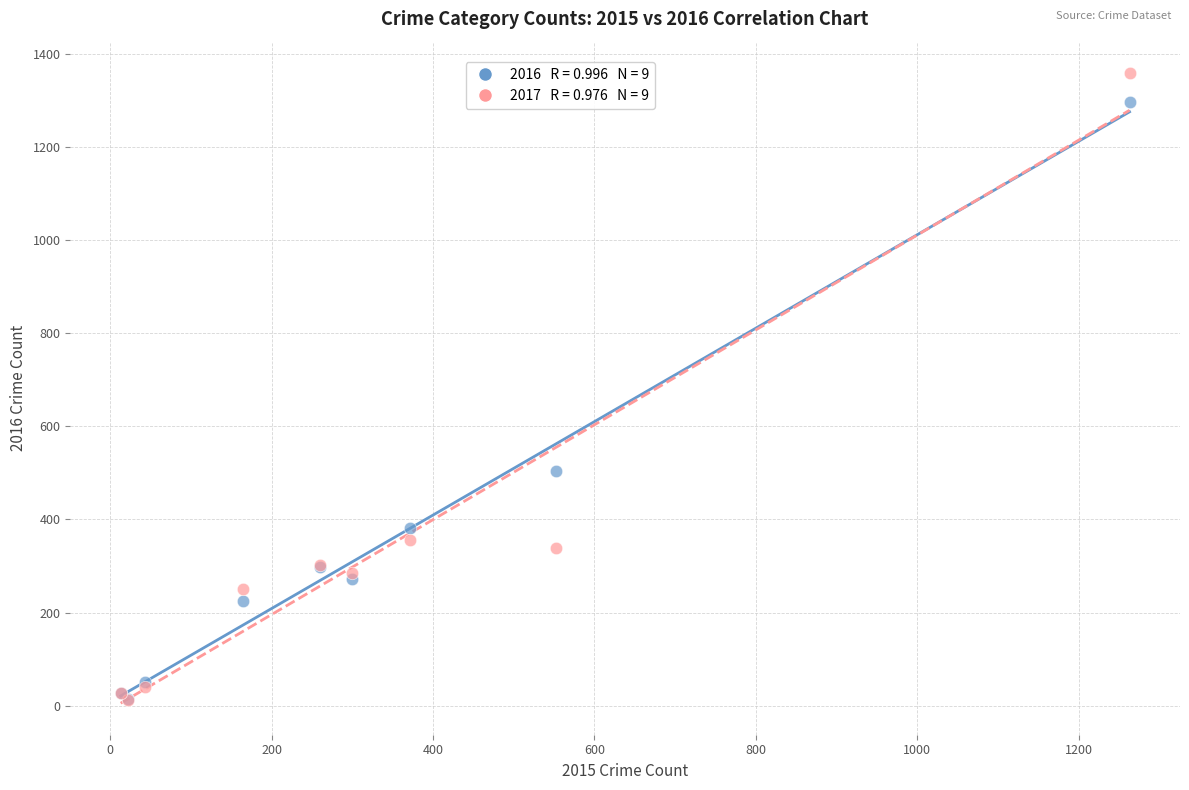

Across all series, what Y value is closest to 685?

505